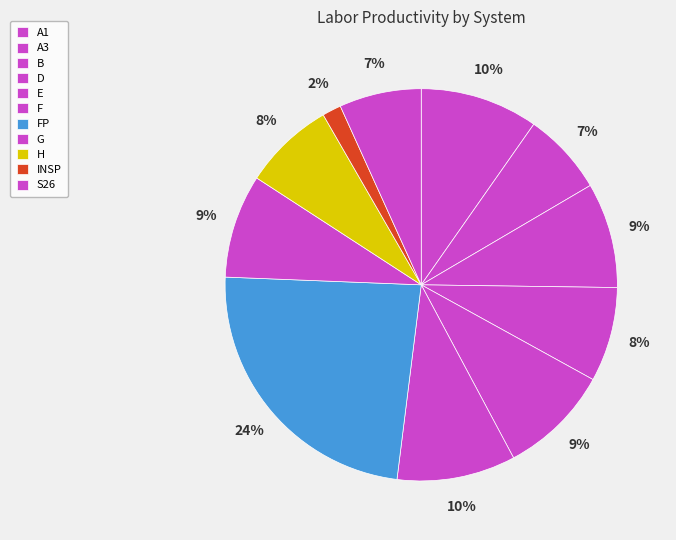

Does F represent more than half of the total?

No